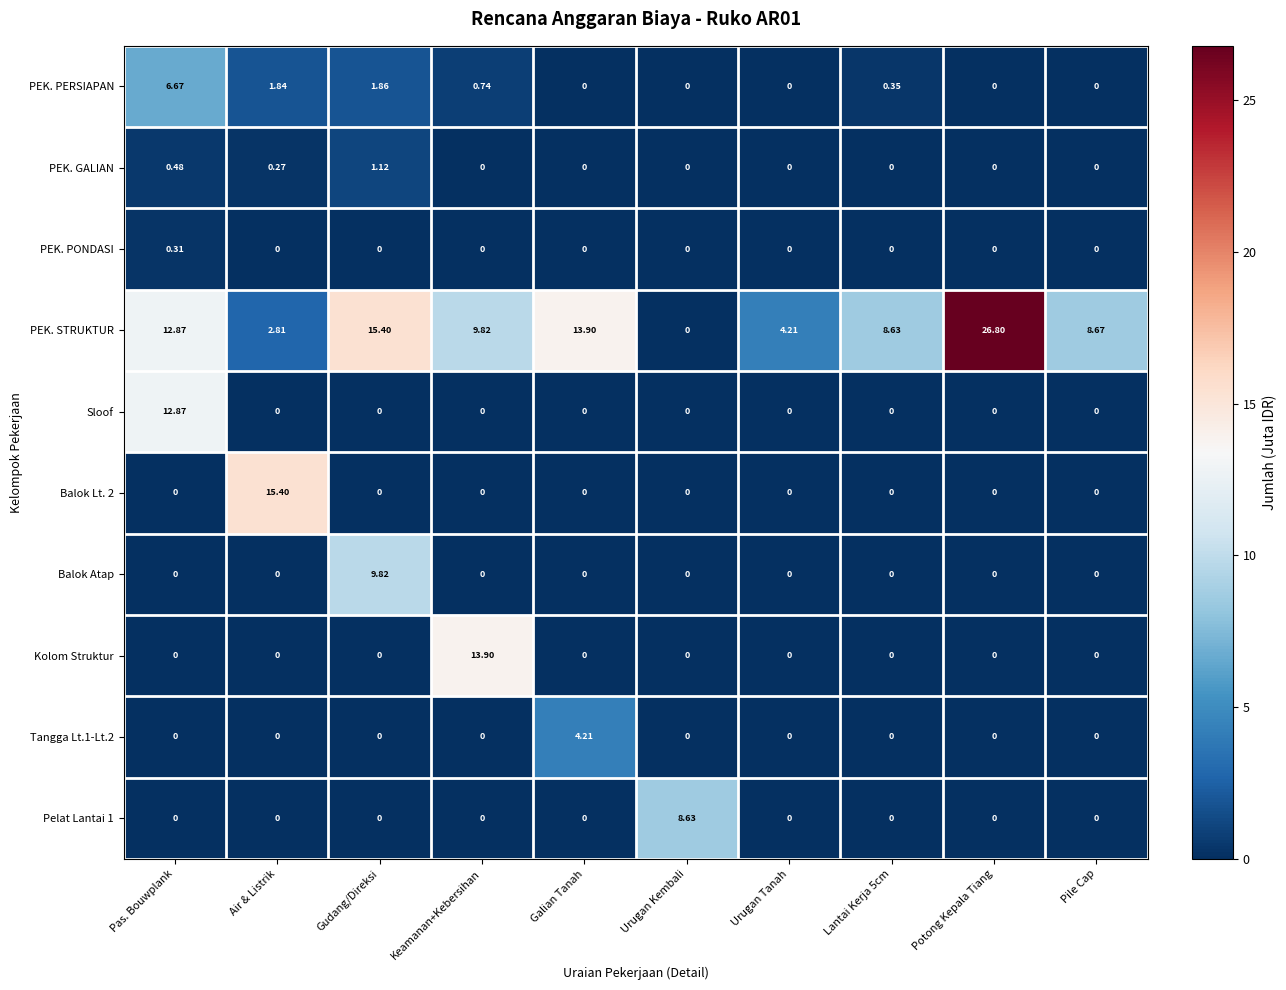

What is the difference between the highest and lowest values at Galian Tanah?

13.9